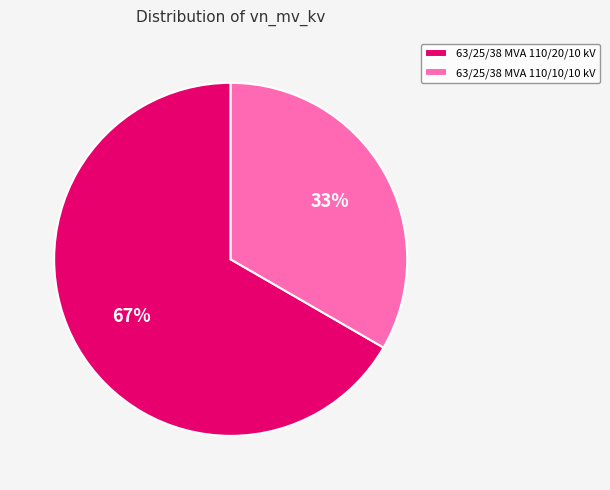

To the nearest percent, what portion does 63/25/38 MVA 110/20/10 kV represent?

67%